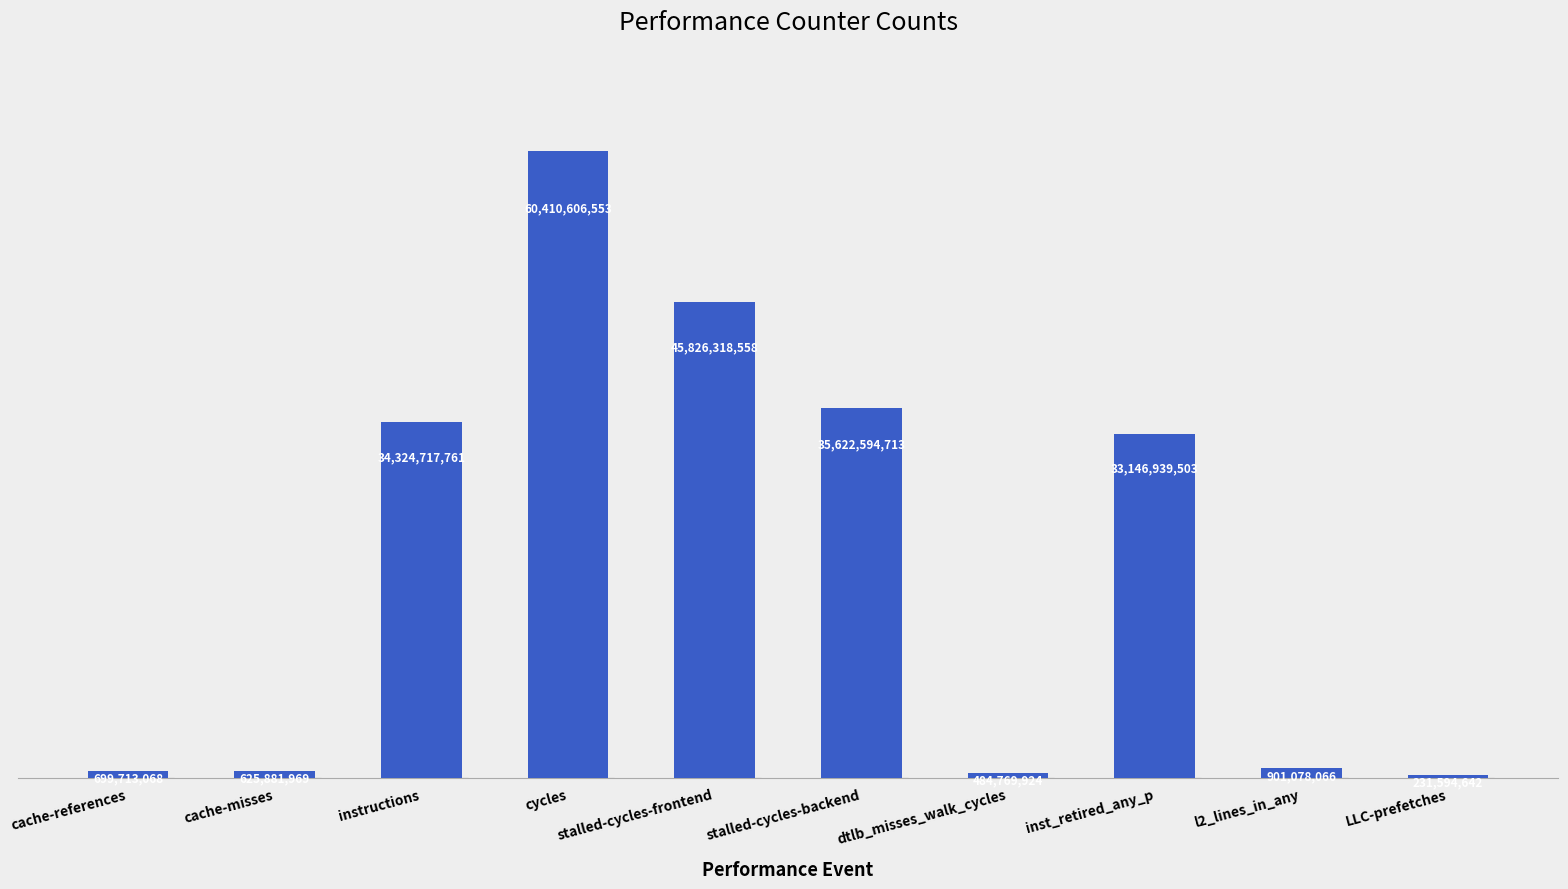

Reading left to right, transcribe all the data shown in this chart.

699713068	625881969	34324717761	60410606553	45826318558	35622594713	484769924	33146939503	901078066	231594642